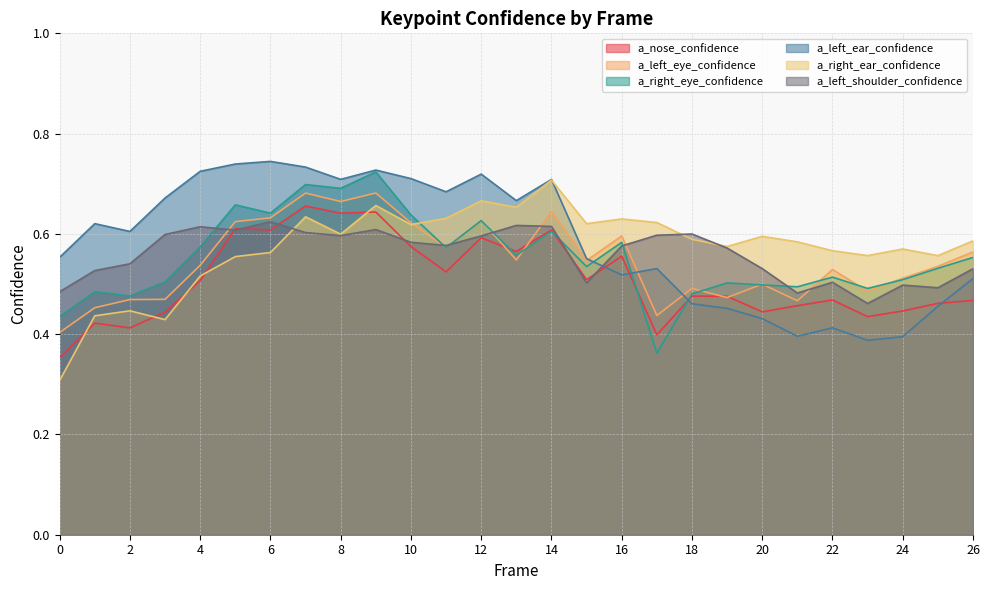

What is the total value across all series at 2?

2.9